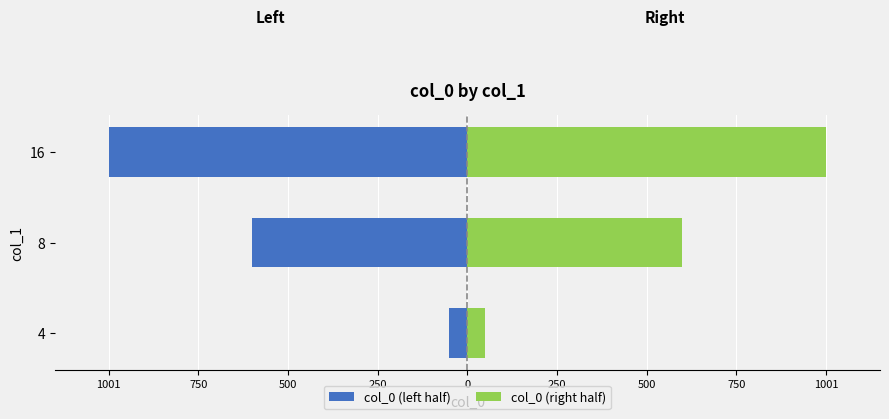

What is the sum of all col_0 (left half) values?

-1650